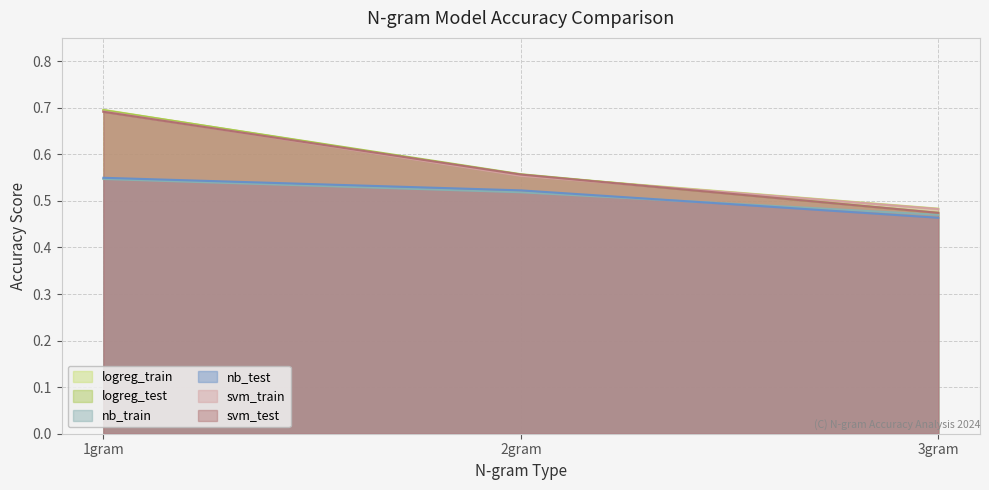

How many lines are shown in the chart?

6